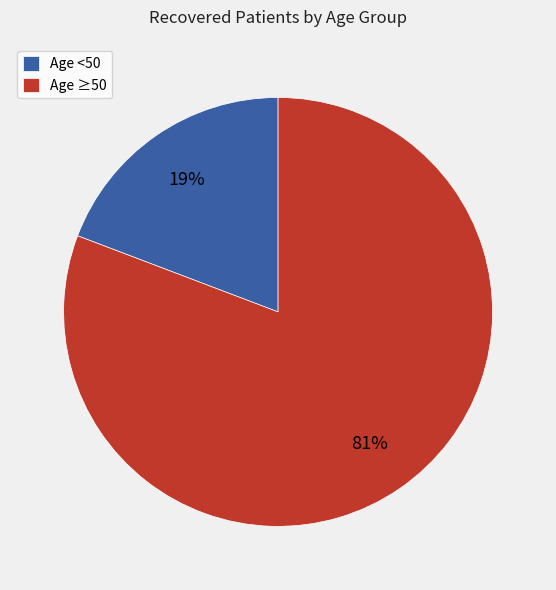

What percentage is the Age ≥50 slice, to the nearest percent?

81%